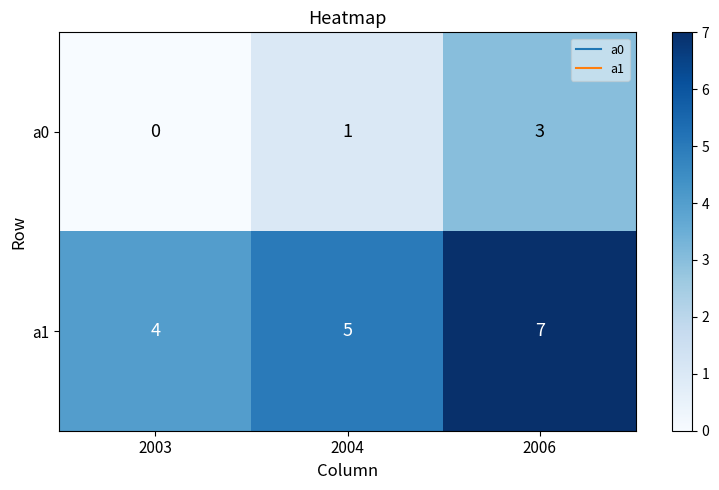

How many series are shown in this chart?

2